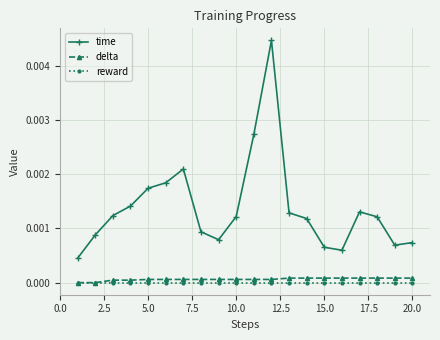

True or false: time and delta cross at least once.

False